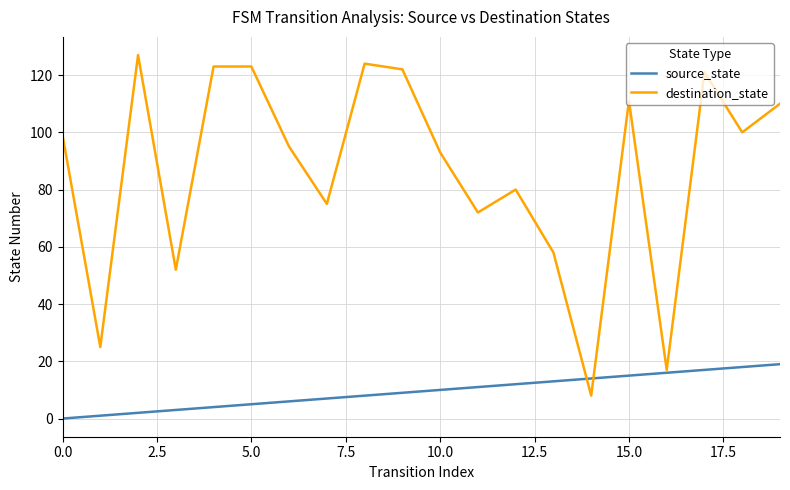

Rank the series by their average value, from lowest to highest.

source_state, destination_state